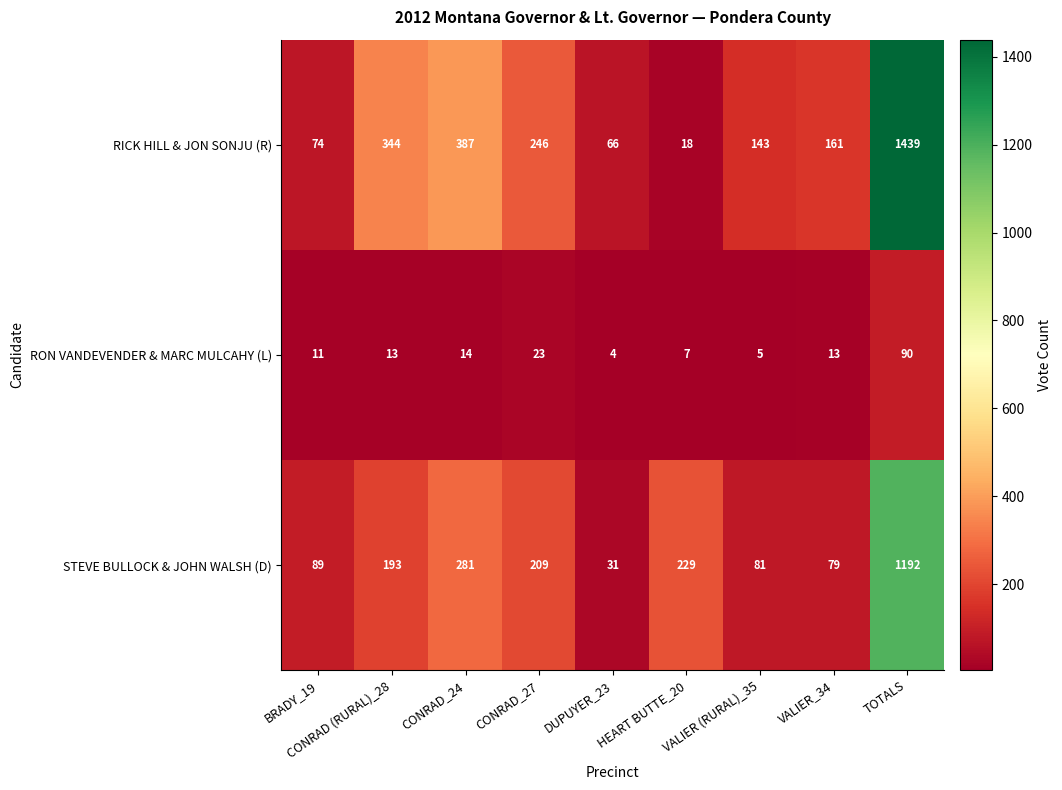

What is the greatest value displayed?

1439